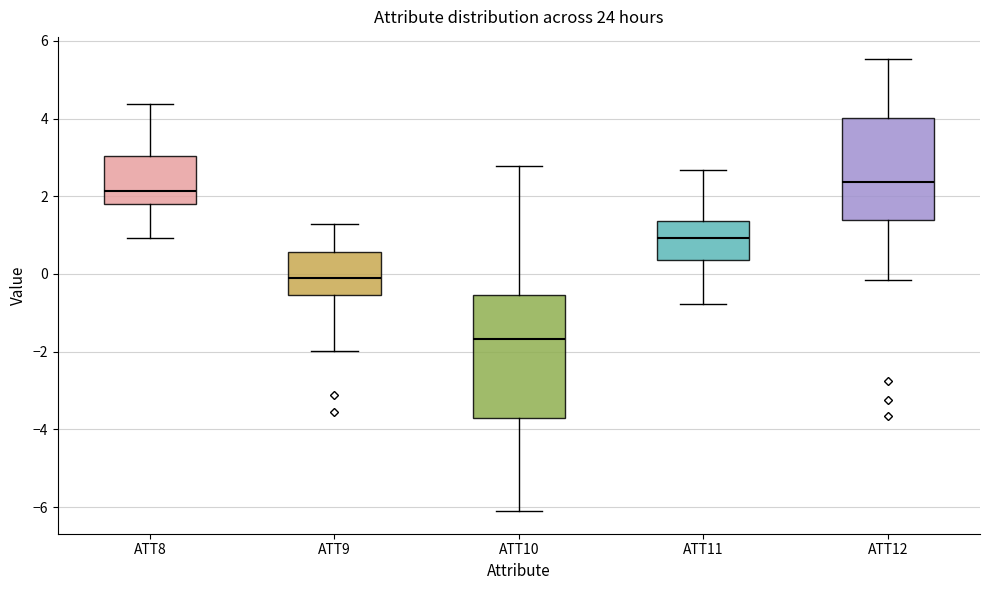

Comparing the boxes themselves (not the whiskers), which one is the tallest?

ATT10